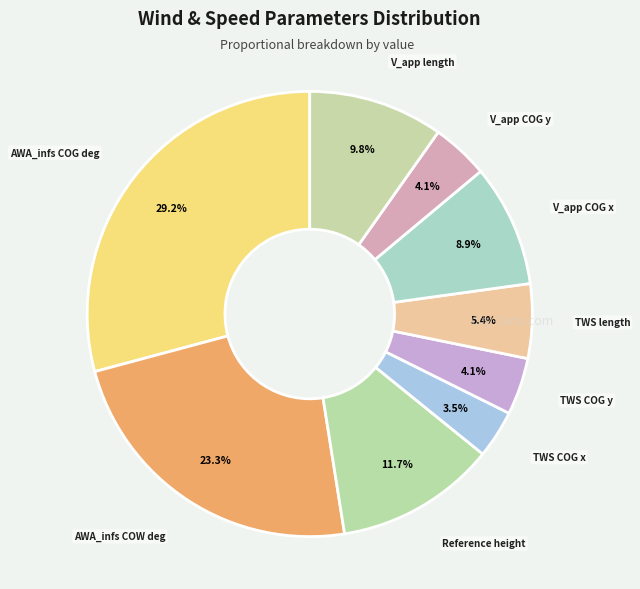

Count the number of slices in the pie.

9